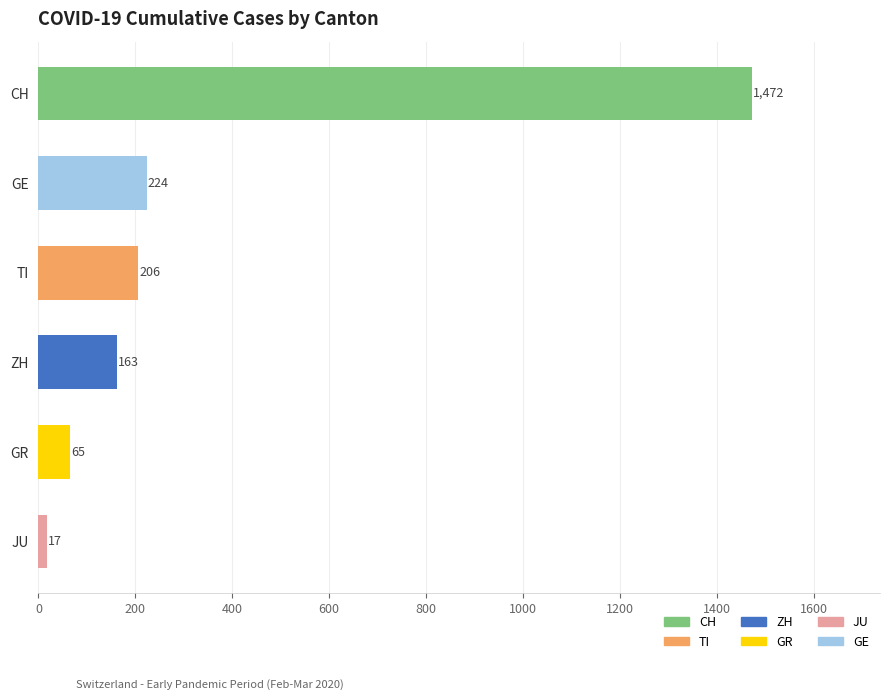

Rank the categories by value from highest to lowest.

CH, GE, TI, ZH, GR, JU